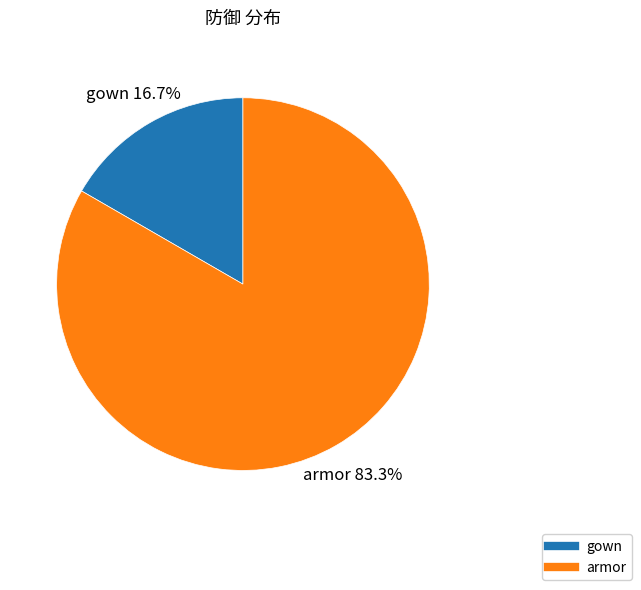

Which category accounts for the majority?

armor